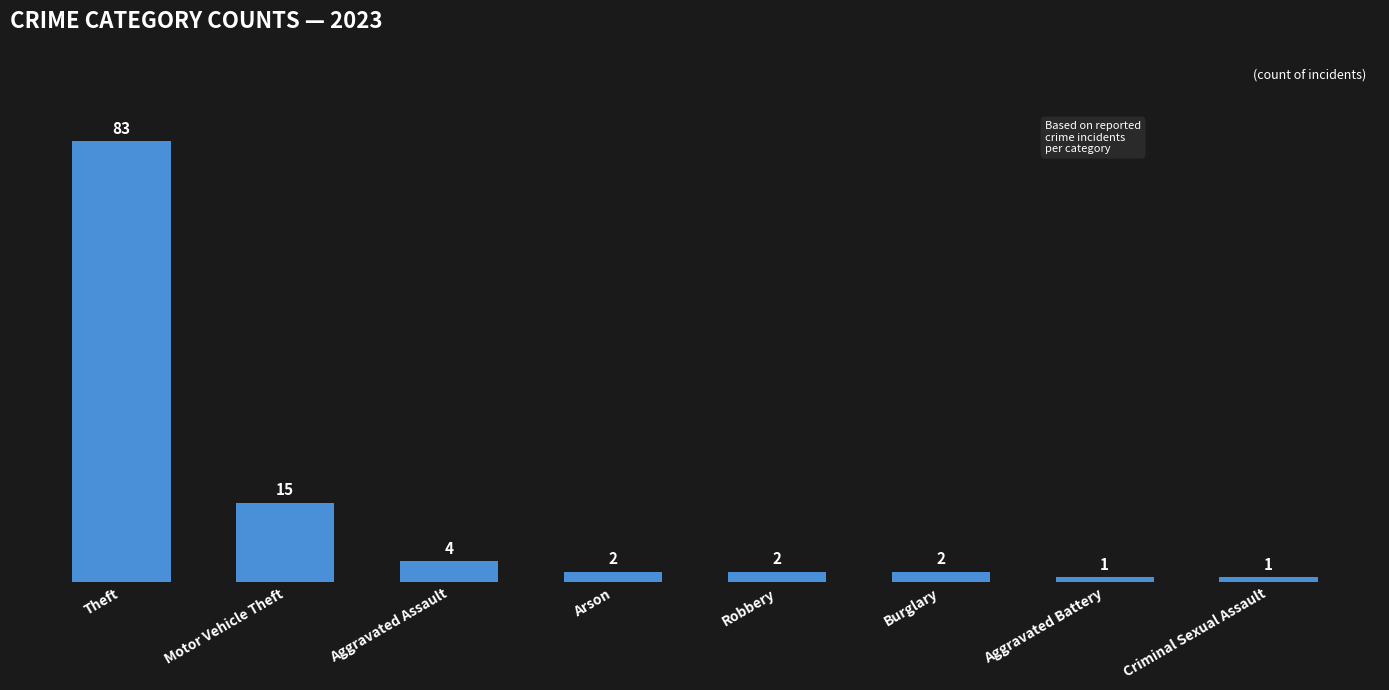

Reading left to right, transcribe all the data shown in this chart.

83	15	4	2	2	2	1	1